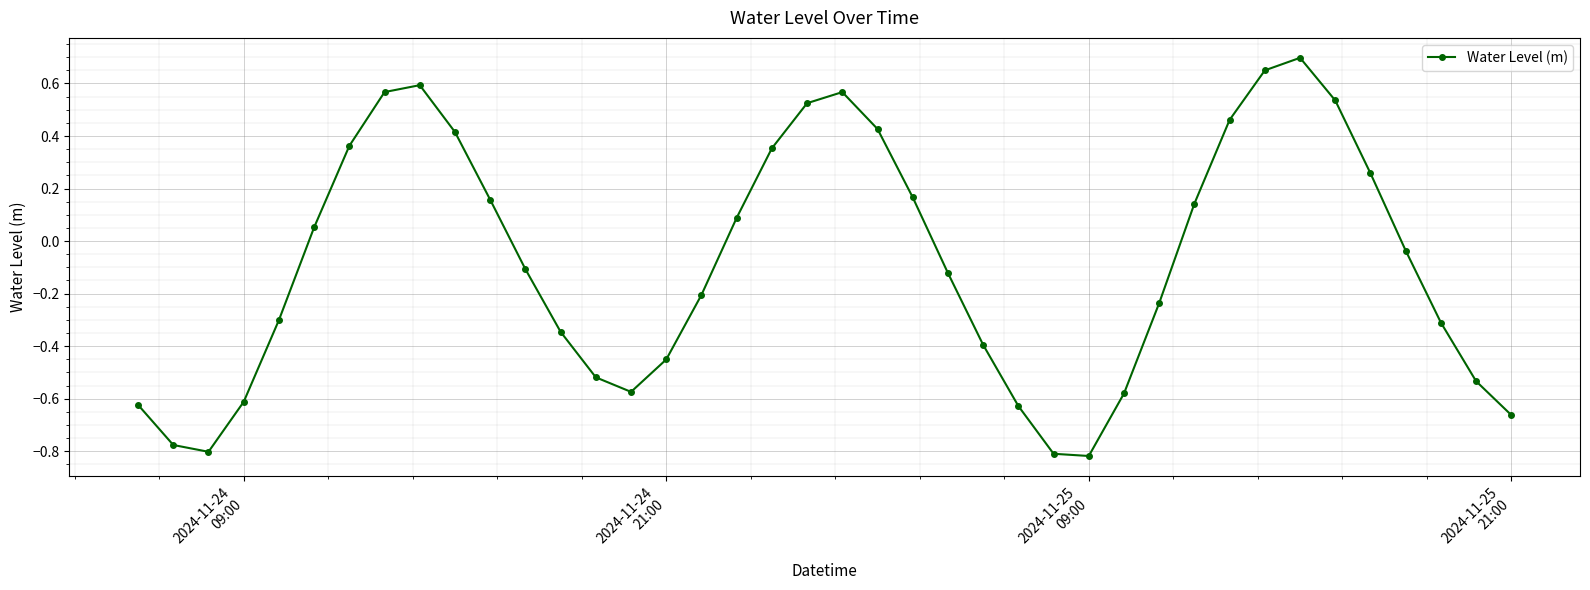

What is the difference between the second highest and minimum values?

1.5